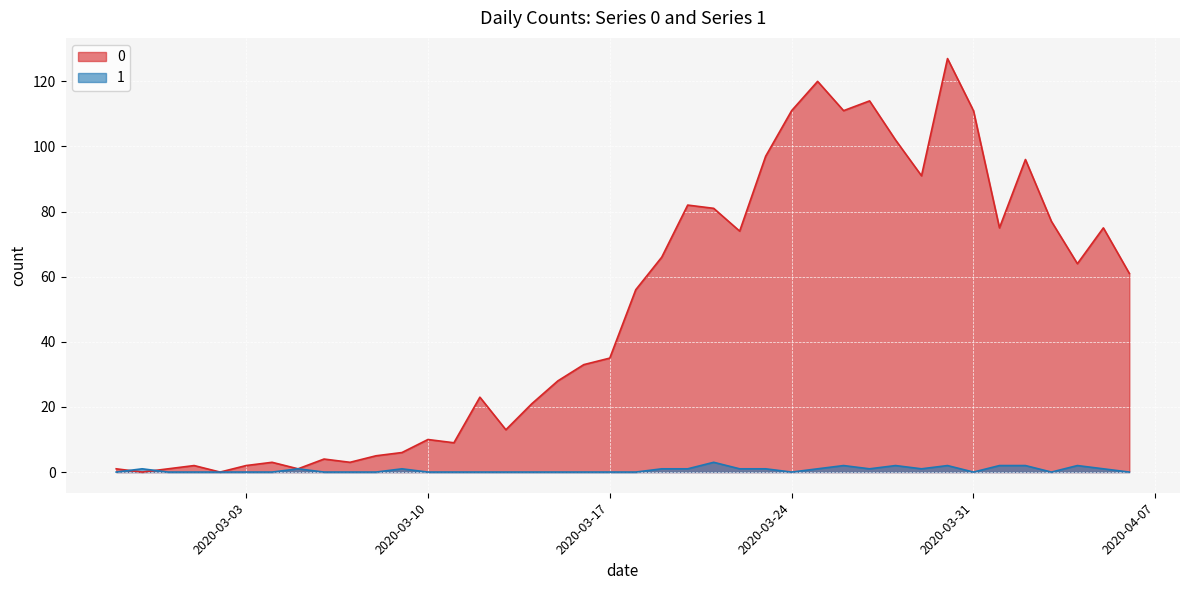

List the series in order of their peak value, lowest first.

1, 0